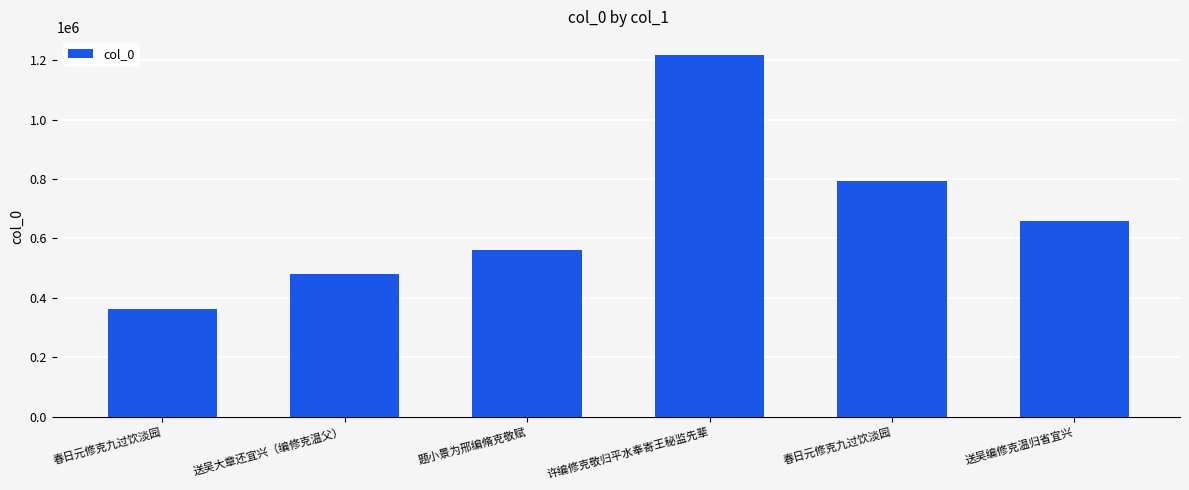

How many data points are less than 658579?

3